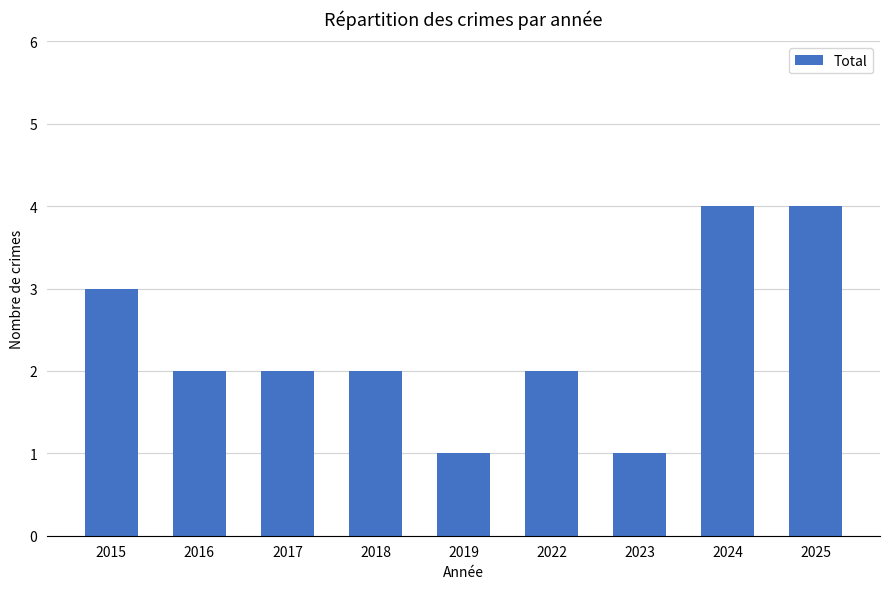

Approximately how many times larger is the value at 2015 compared to 2017?

1.5